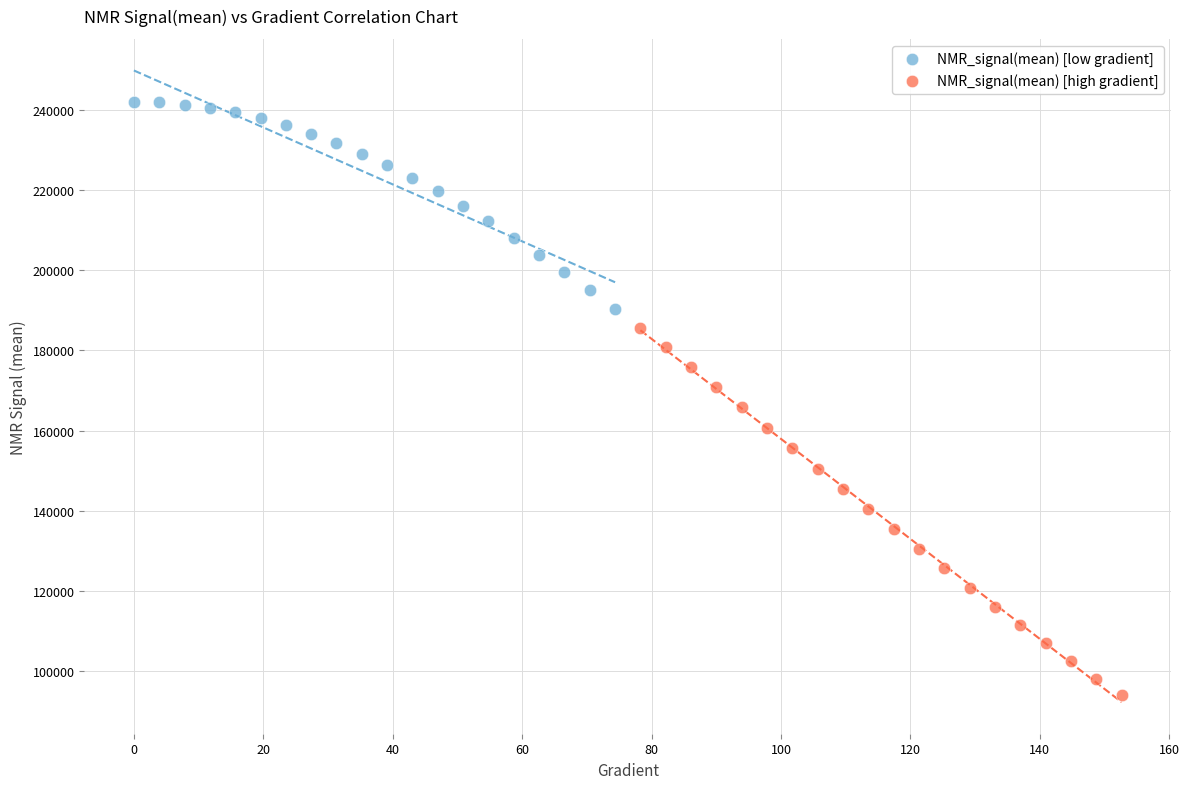

Which series contains the lowest Y value?

NMR_signal(mean) [high gradient]